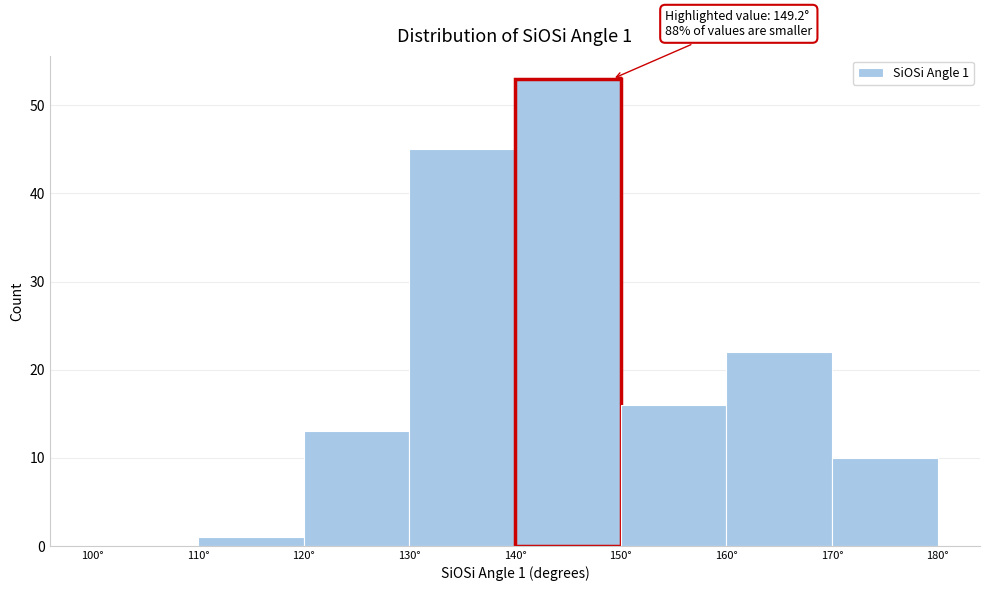

Which range on the x-axis has the tallest bar?

140 to 150